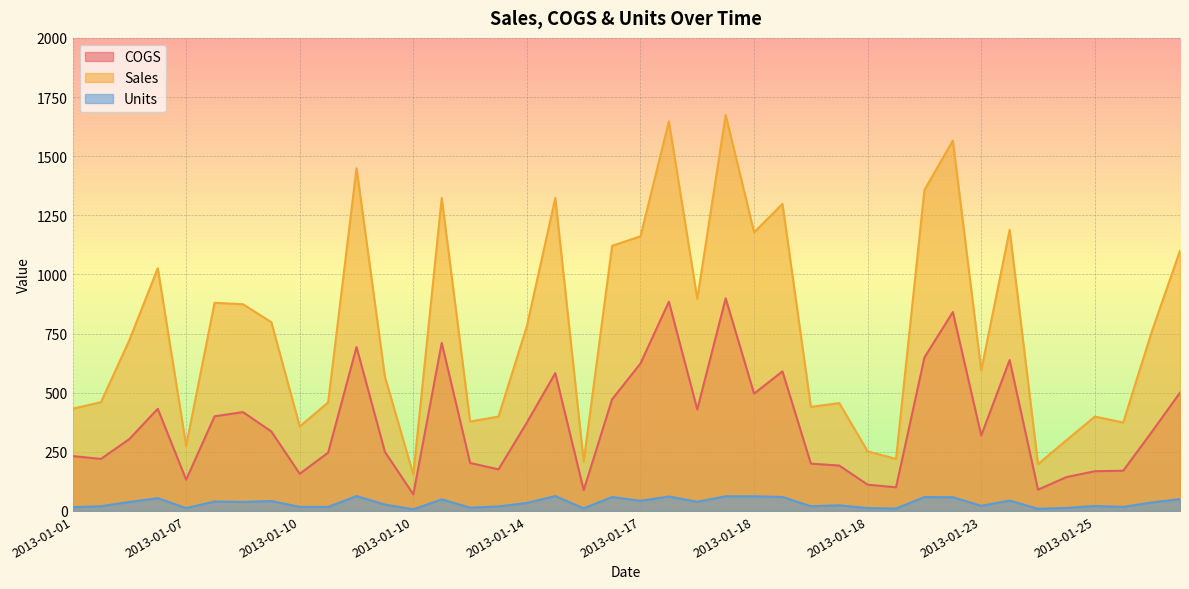

True or false: Sales and COGS intersect in this chart.

False